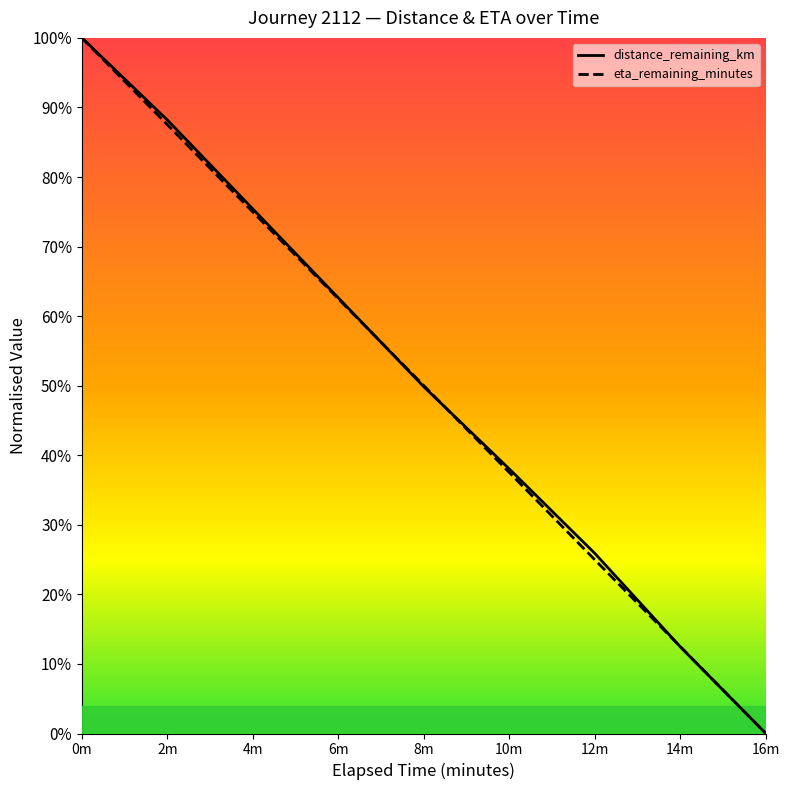

Rank the series by their average value, from highest to lowest.

distance_remaining_km, eta_remaining_minutes